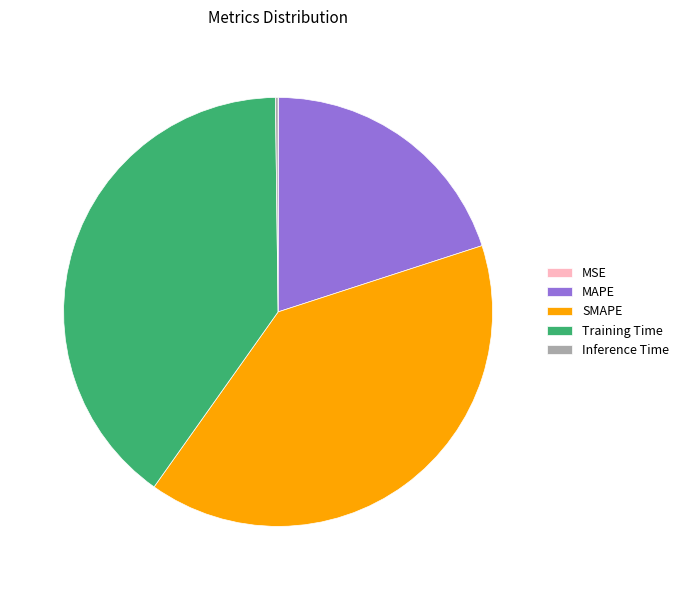

Is there a majority slice in this chart?

No